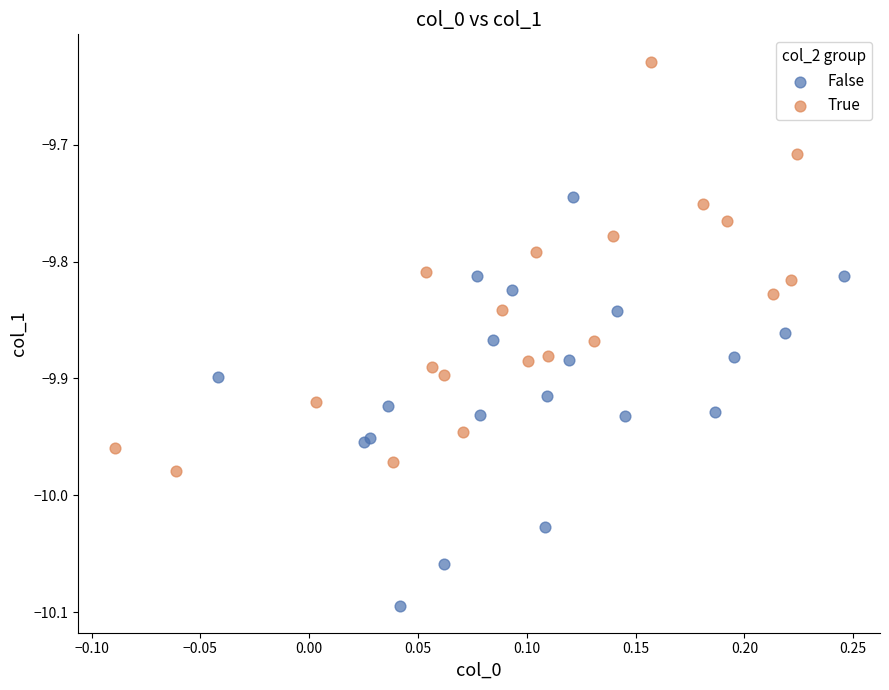

Which series contains the highest Y value?

True